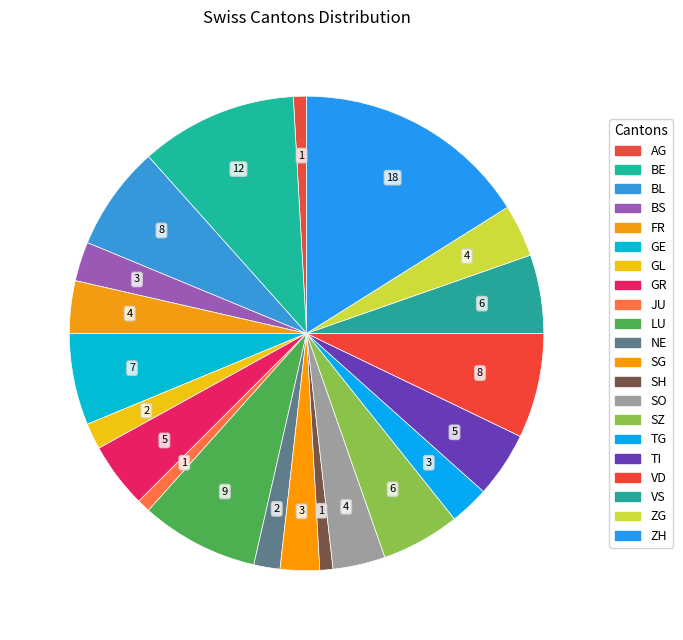

What percentage do GE and ZH together represent?

22.3%